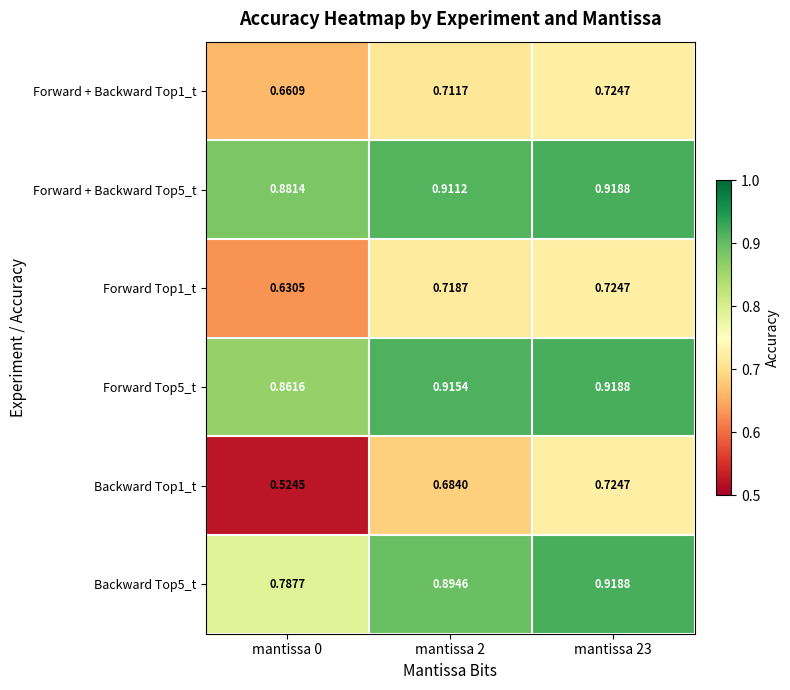

Is the value of Forward Top5_t at mantissa 2 greater than the value of Forward + Backward Top1_t at mantissa 23?

Yes